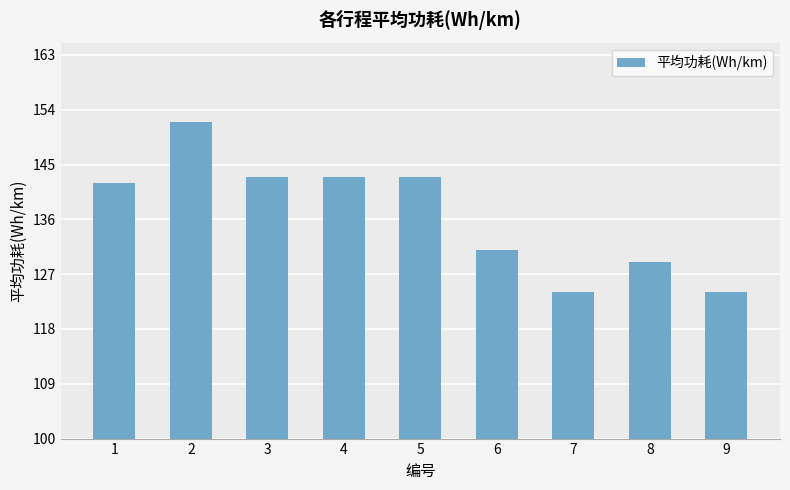

What is the difference between the maximum and minimum values?

28